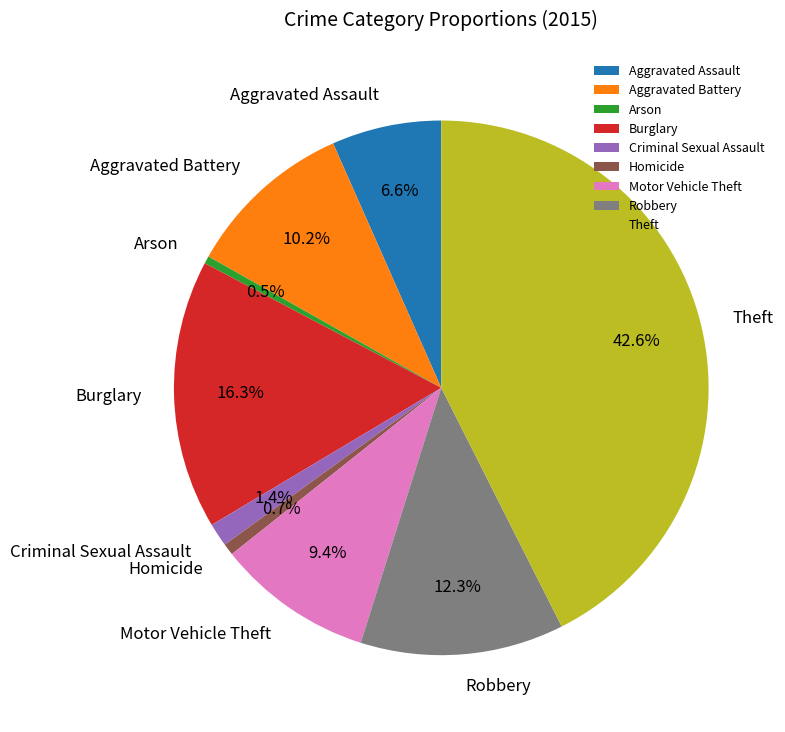

What is the ratio of the value at Aggravated Assault to the value at Robbery?

0.5